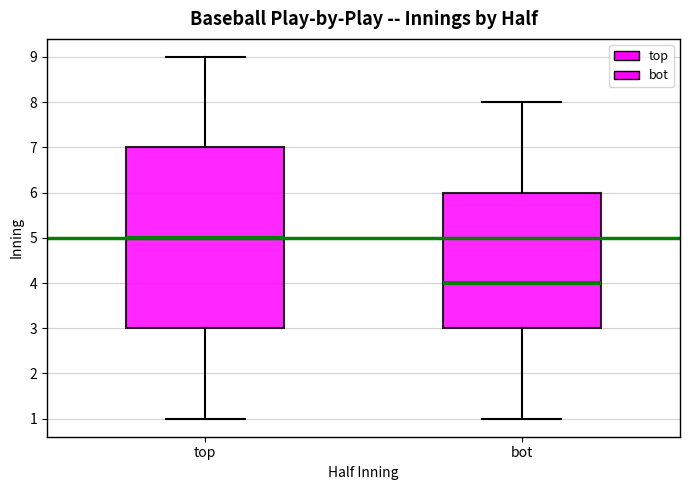

Which box's median line is the highest?

top